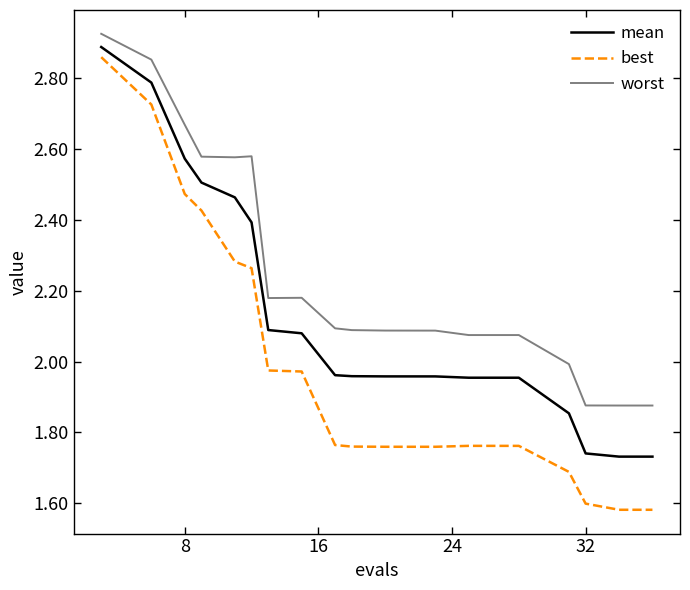

Reading left to right, transcribe all the data shown in this chart.

mean: 2.9	2.8	2.6	2.5	2.5	2.4	2.1	2.1	2.0	2.0	2.0	2.0	2.0	2.0	2.0	2.0	1.9	1.7	1.7	1.7
best: 2.9	2.7	2.5	2.4	2.3	2.3	2.0	2.0	1.8	1.8	1.8	1.8	1.8	1.8	1.8	1.8	1.7	1.6	1.6	1.6
worst: 2.9	2.9	2.7	2.6	2.6	2.6	2.2	2.2	2.1	2.1	2.1	2.1	2.1	2.1	2.1	2.1	2.0	1.9	1.9	1.9